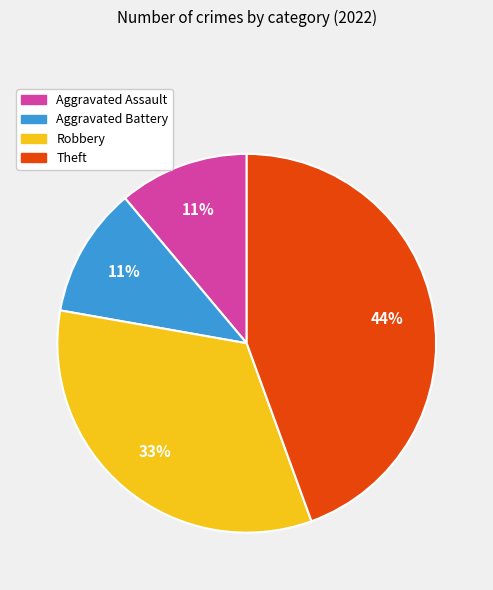

How many segments does this pie chart have?

4